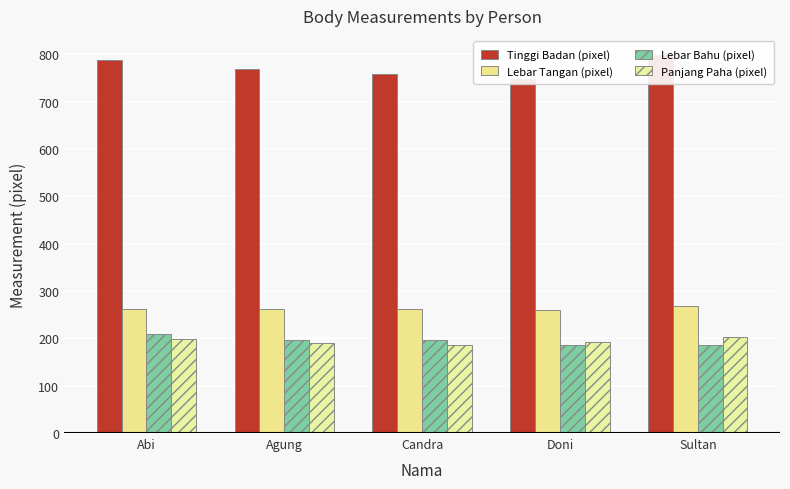

How many bars are there in each group?

4